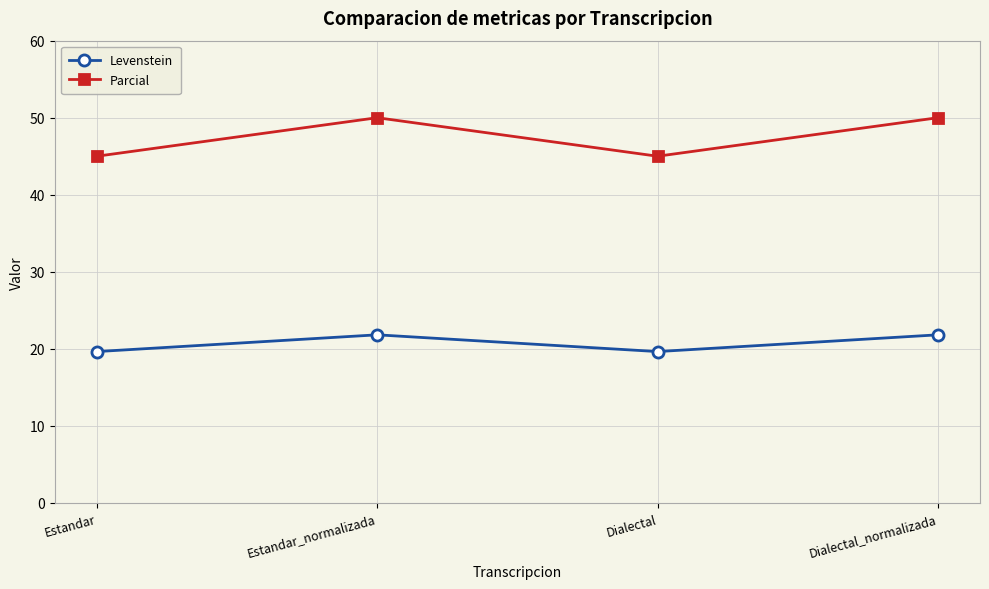

Does the chart display data point markers on the line(s)?

Yes